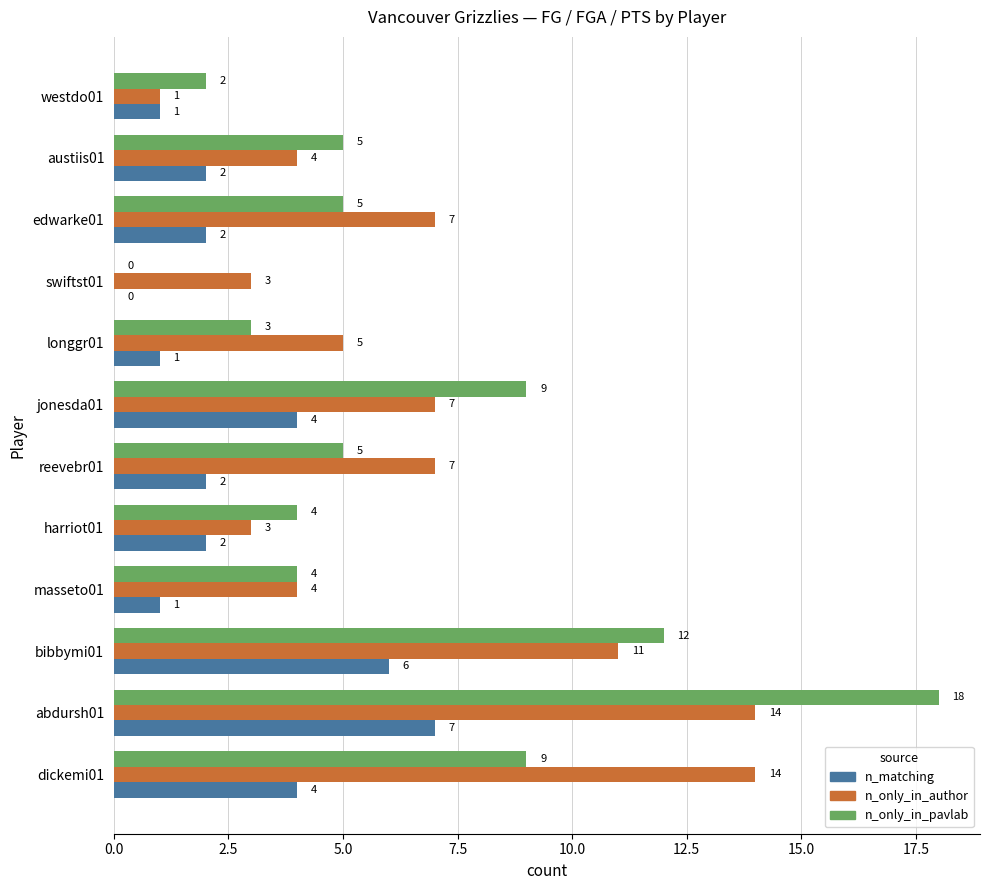

What is the sum of the n_only_in_author values at swiftst01 and edwarke01?

10